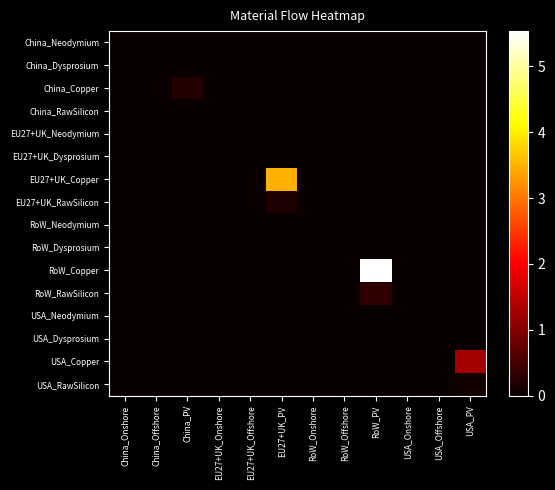

Which has a higher value, EU27+UK_Offshore or China_Offshore?

EU27+UK_Offshore